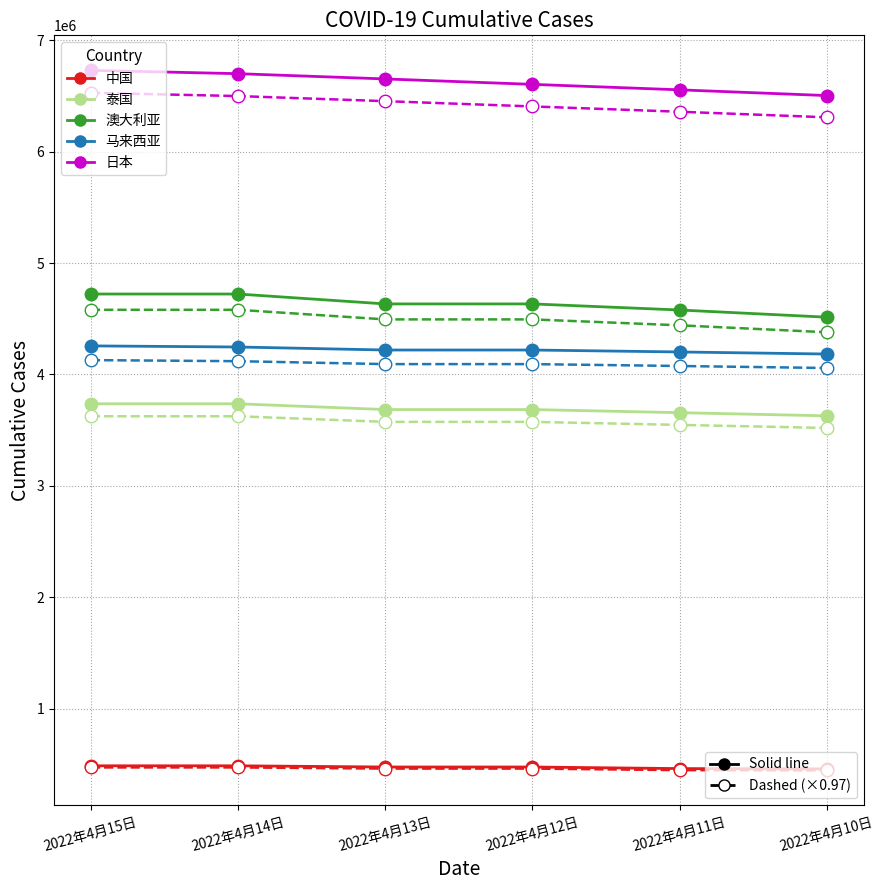

The value of 泰国 at 2022年4月12日 is 3684755. True or false?

True